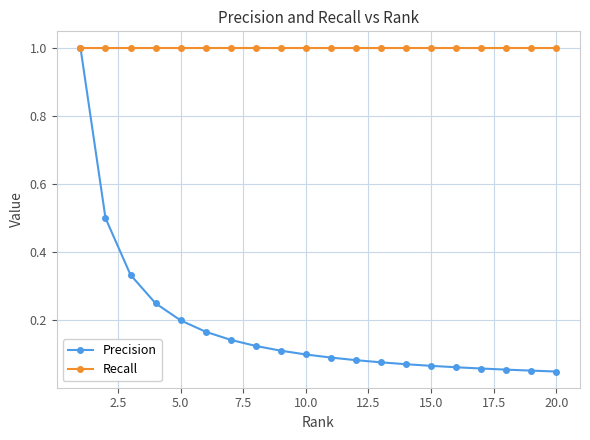

Which series has the largest range (max minus min)?

Precision